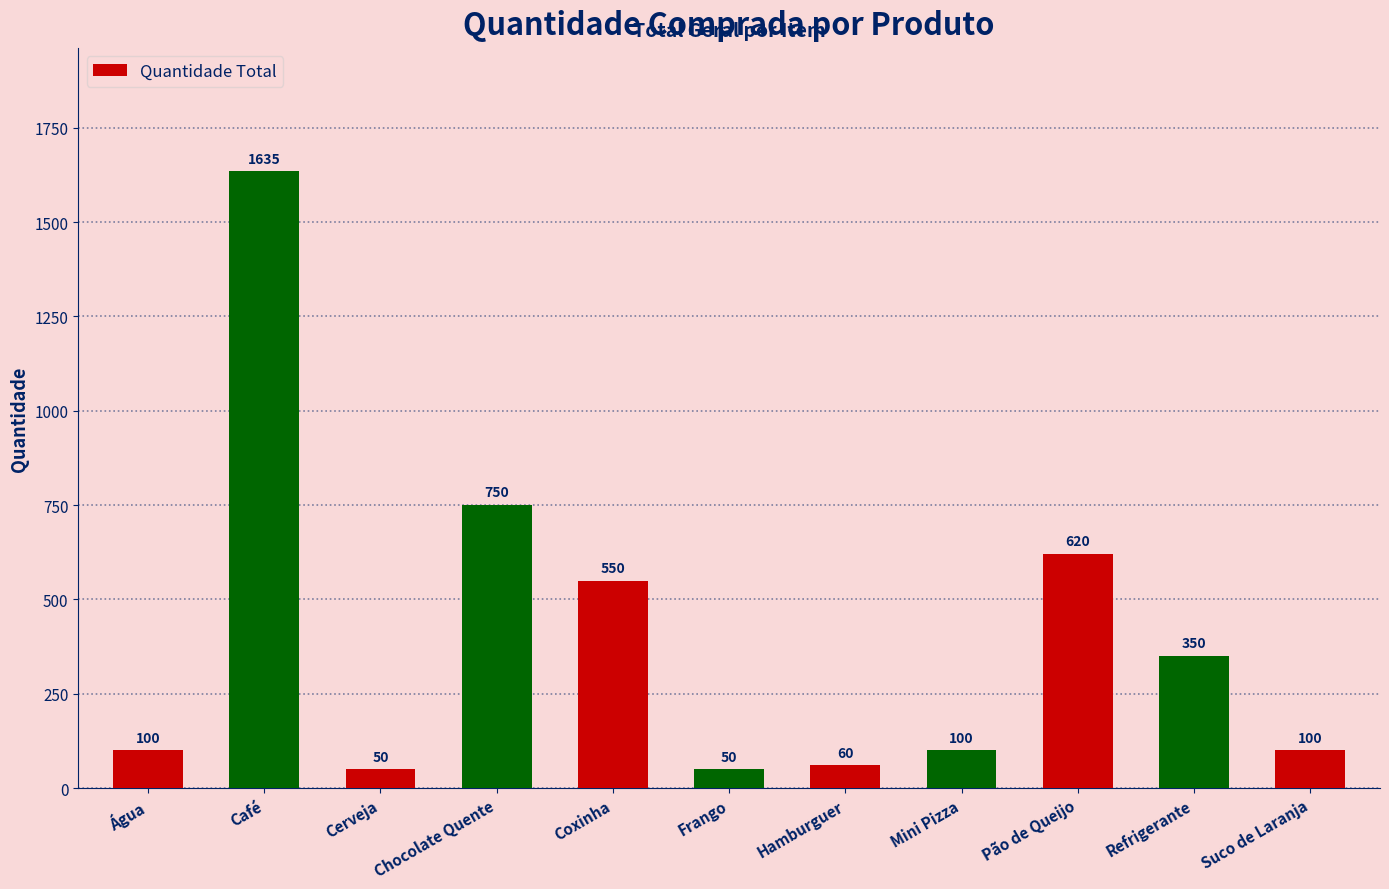

Reading right to left, extract all data points from this chart.

Suco de Laranja=100	Refrigerante=350	Pão de Queijo=620	Mini Pizza=100	Hamburguer=60	Frango=50	Coxinha=550	Chocolate Quente=750	Cerveja=50	Café=1635	Água=100